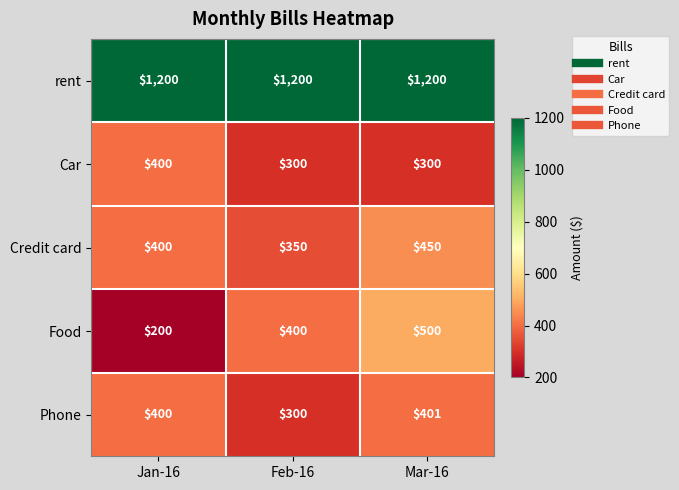

Count the number of categories in the chart.

3